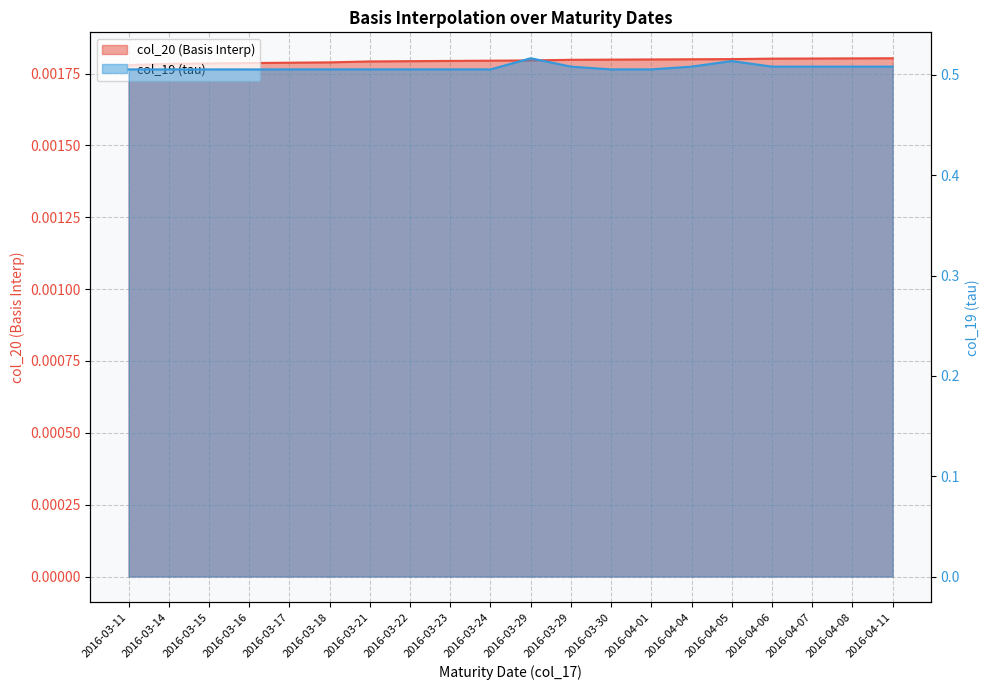

Does the chart display data point markers on the line(s)?

No